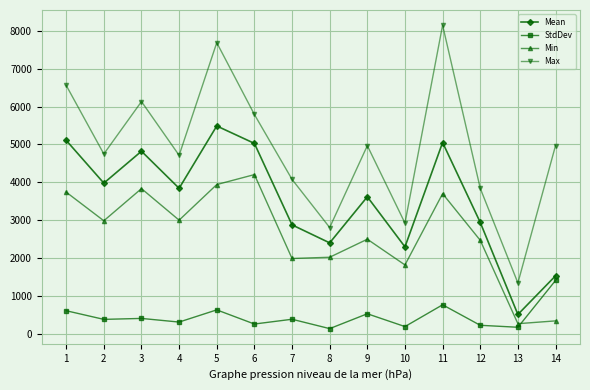

True or false: Max and Mean intersect in this chart.

False